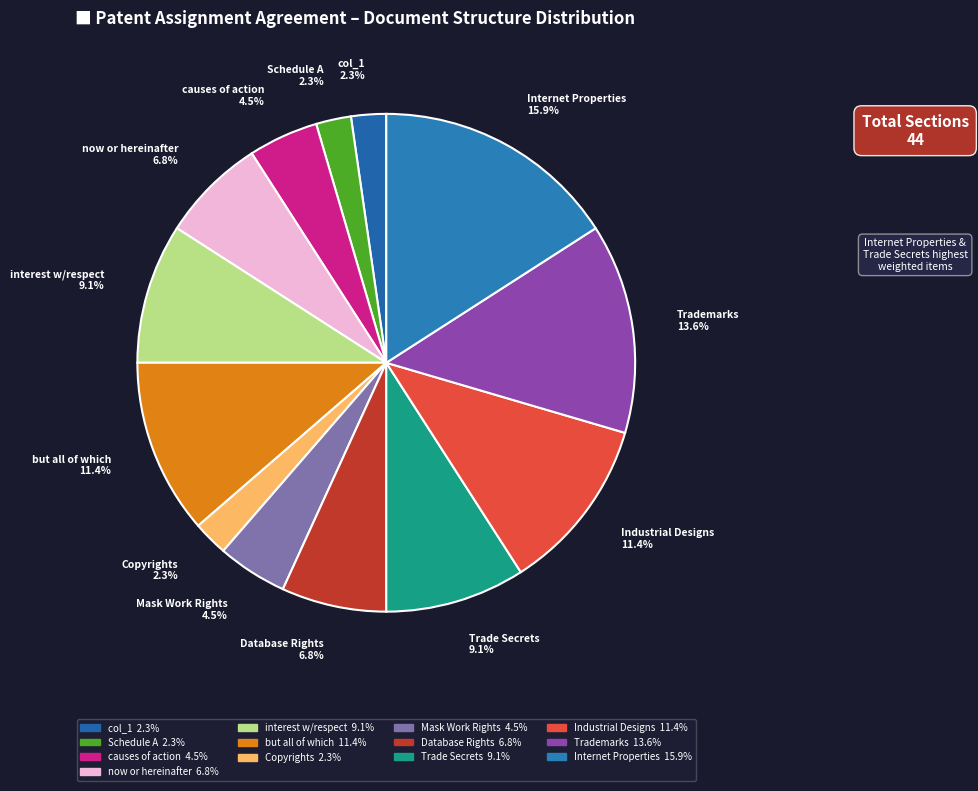

Do Copyrights 2.3% and causes of action 4.5% together represent more than half of the pie?

No